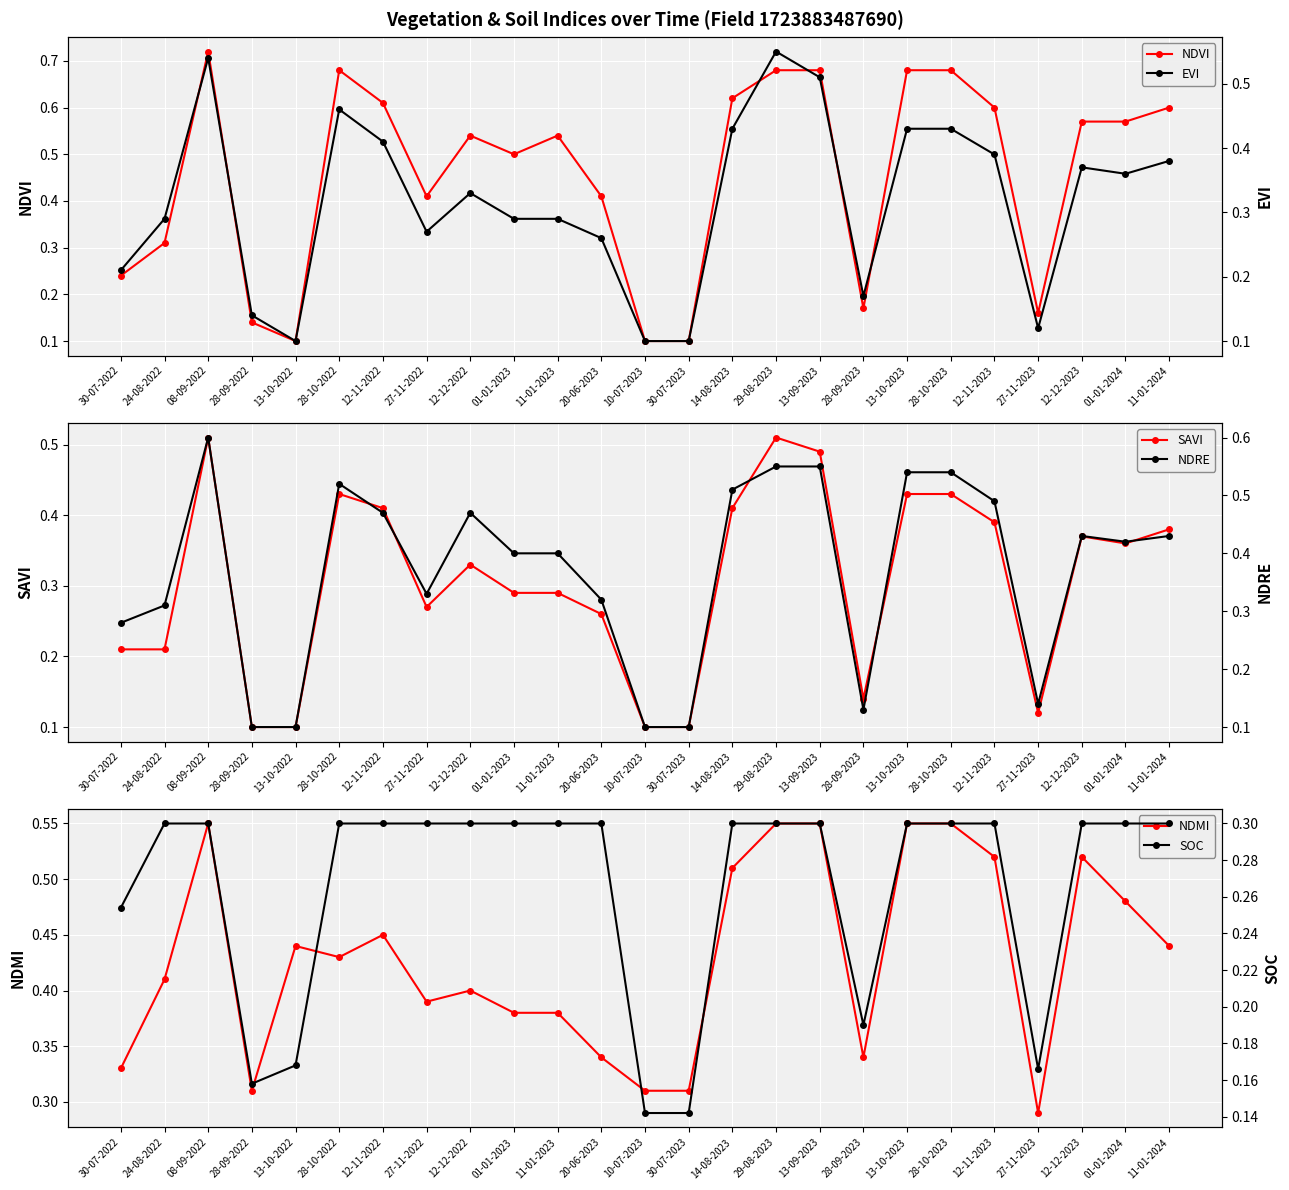

In EVI, how many points are higher than both neighbors (excluding endpoints)?

5